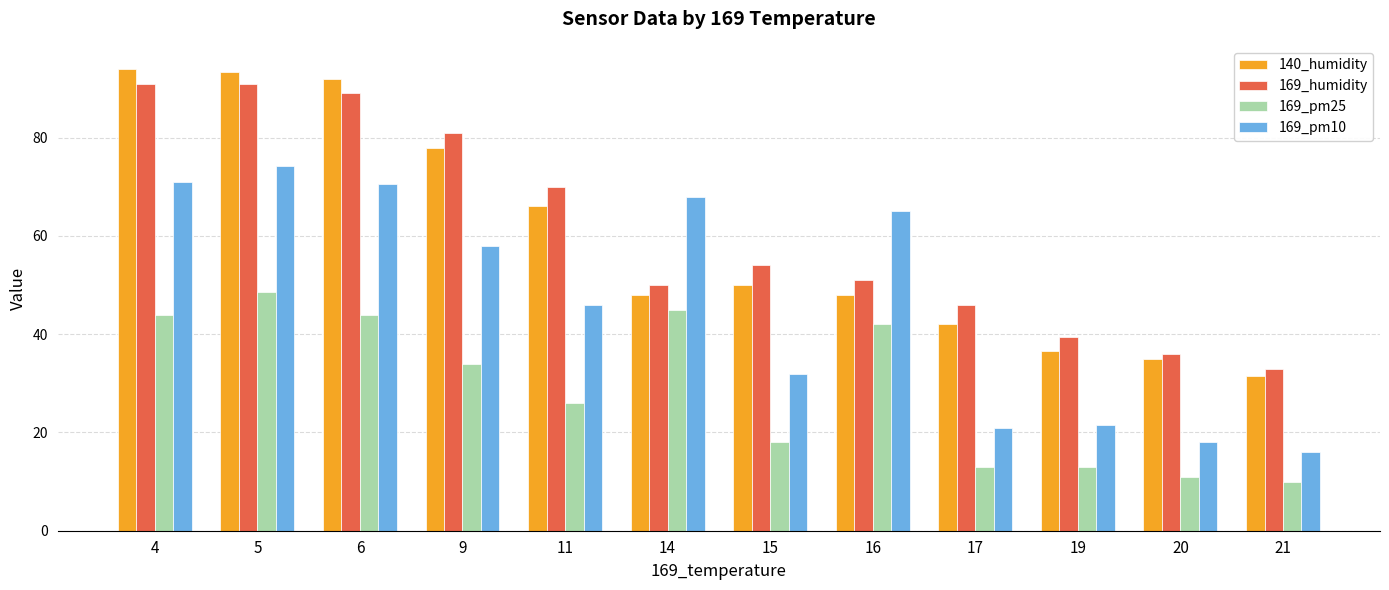

How many values in the 140_humidity series are below 50?

6